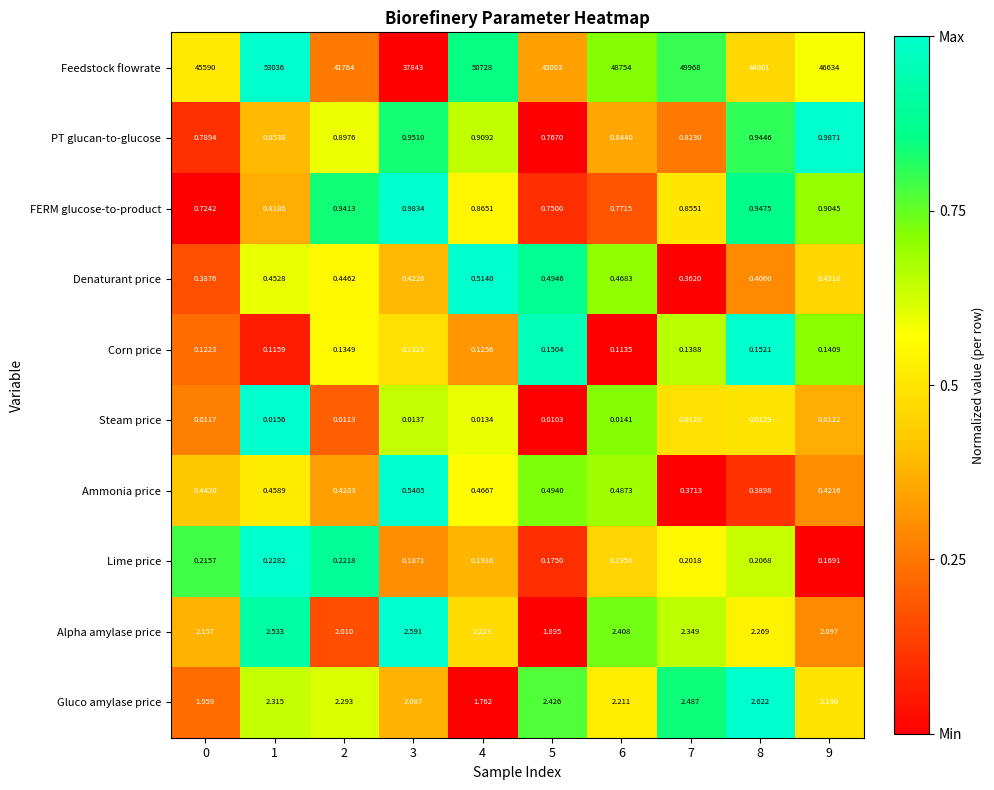

Which series has the widest spread of values?

Feedstock flowrate